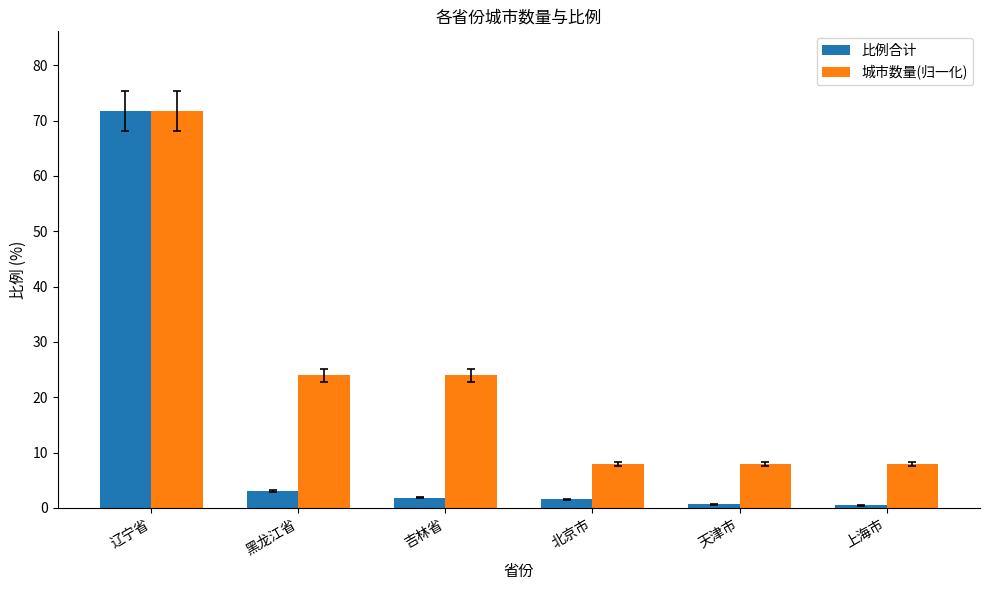

What position from the right is 北京市?

3